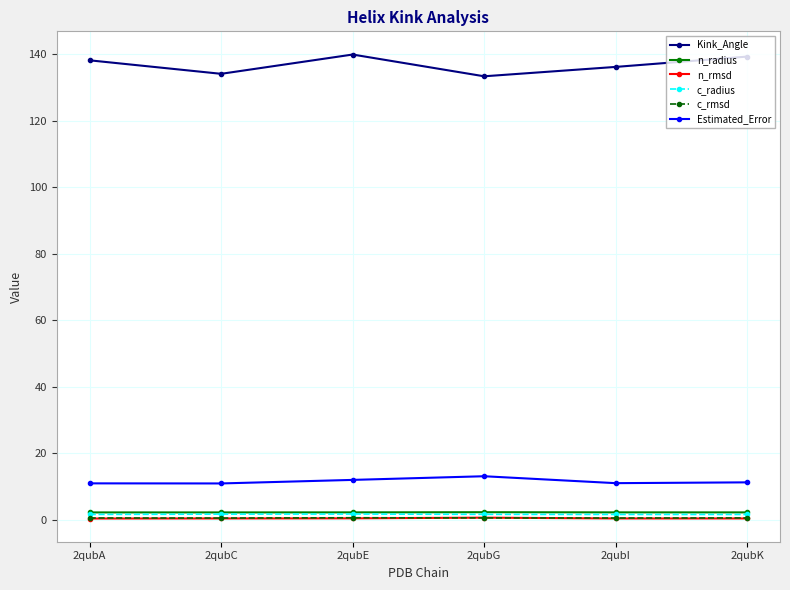

True or false: c_rmsd and c_radius cross at least once.

False